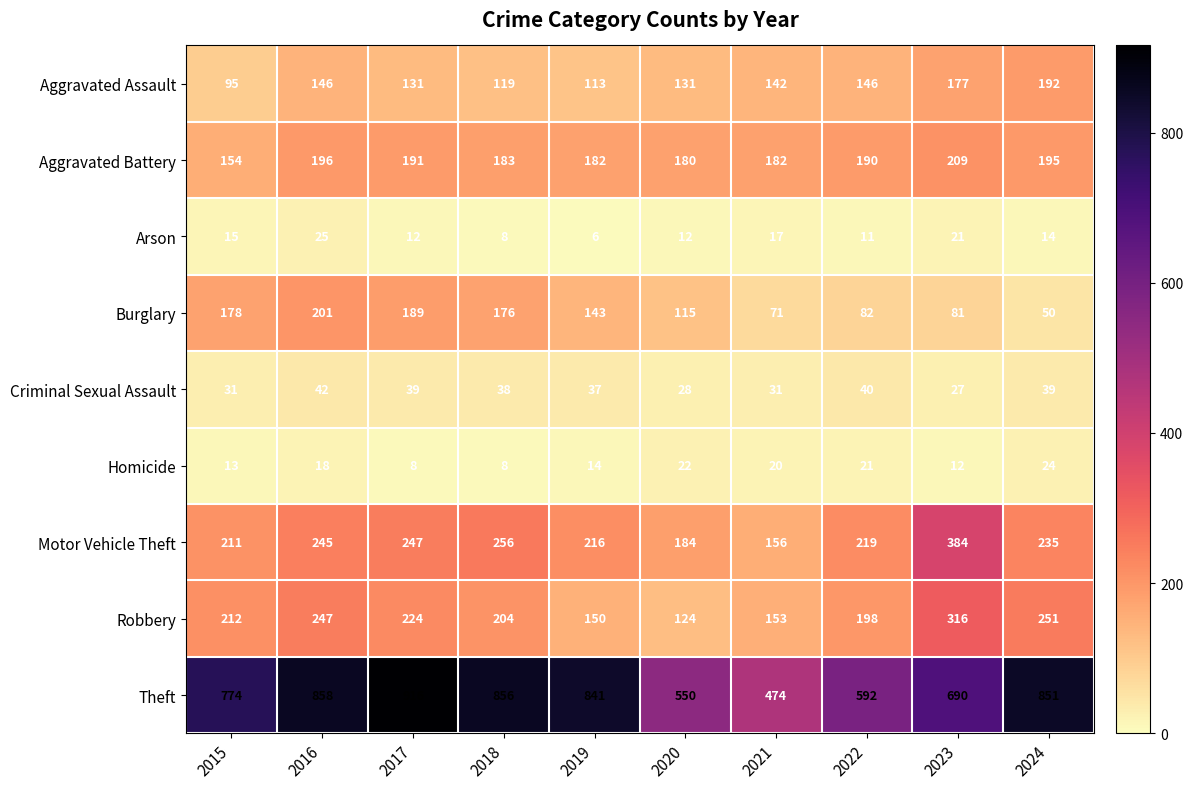

Is the value of Motor Vehicle Theft at 2018 greater than the value of Arson at 2019?

Yes